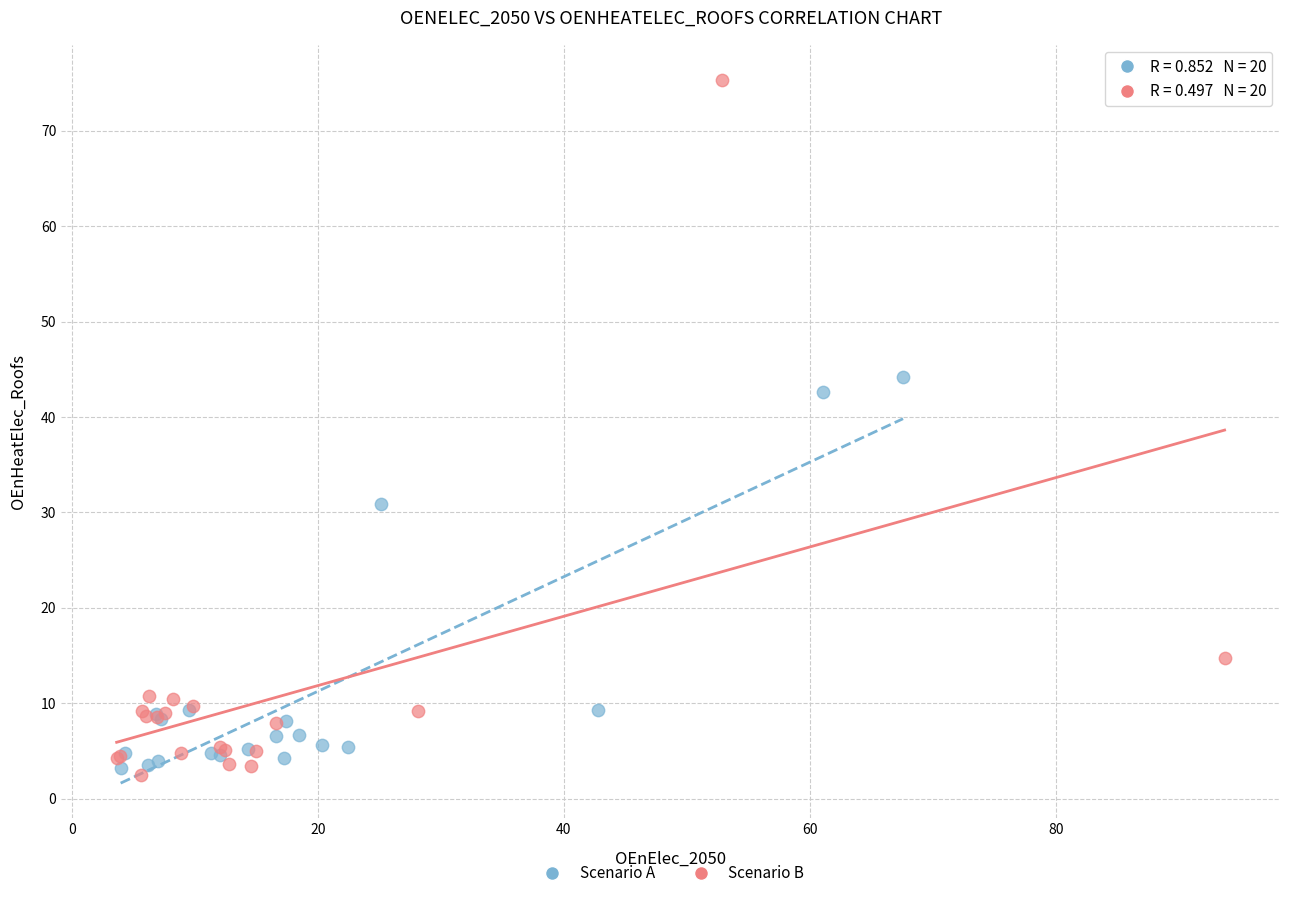

Which series contains the highest Y value?

Scenario B